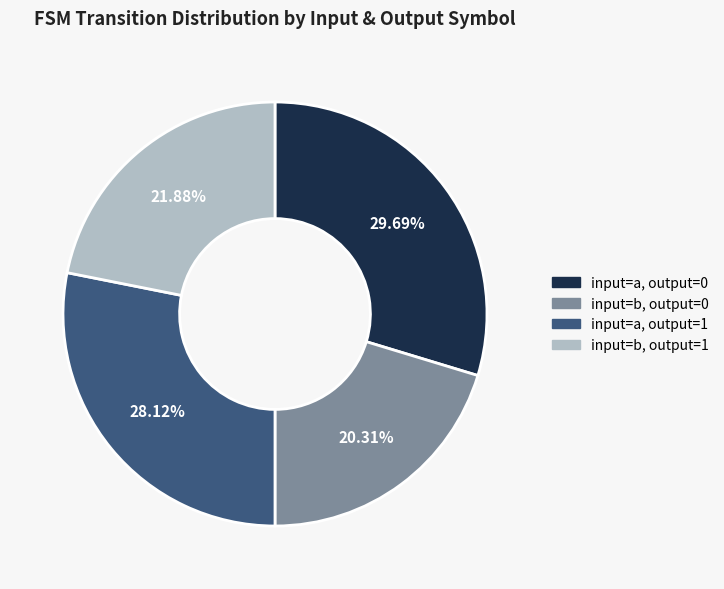

Which has a higher value, input=a, output=1 or input=a, output=0?

input=a, output=0